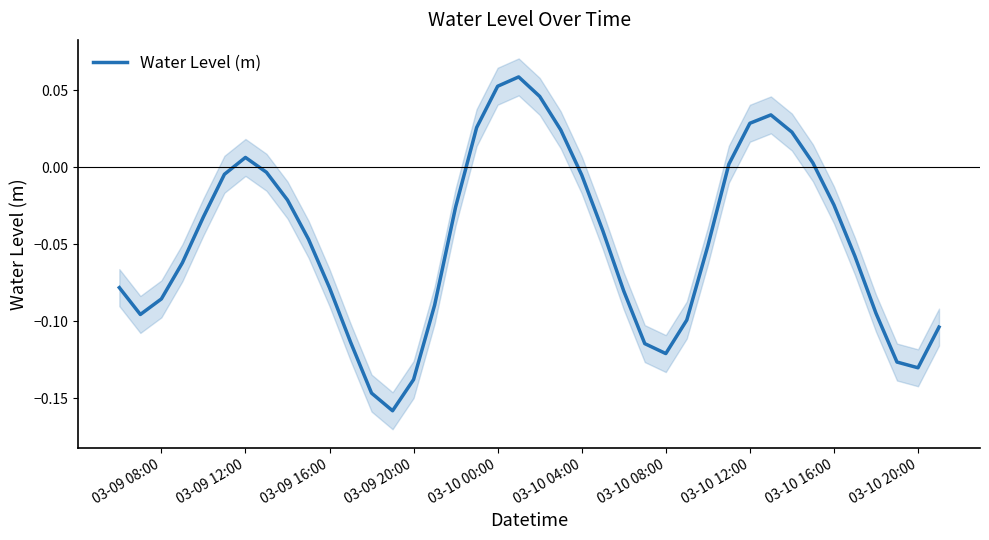

True or false: the data has more than 2 interior local peaks.

True